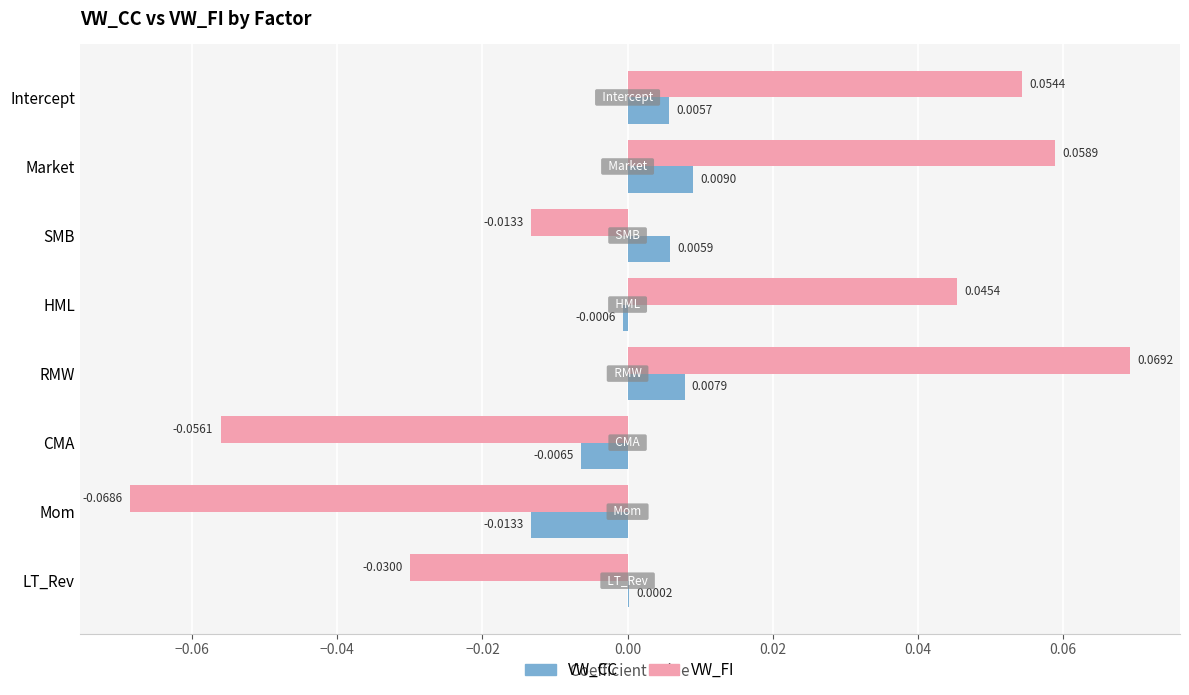

Which category has the highest value in the VW_FI series?

RMW